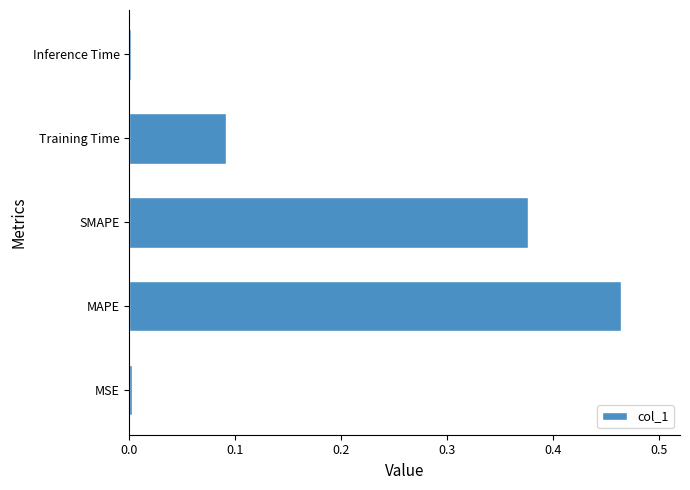

Count the number of data series in this chart.

1